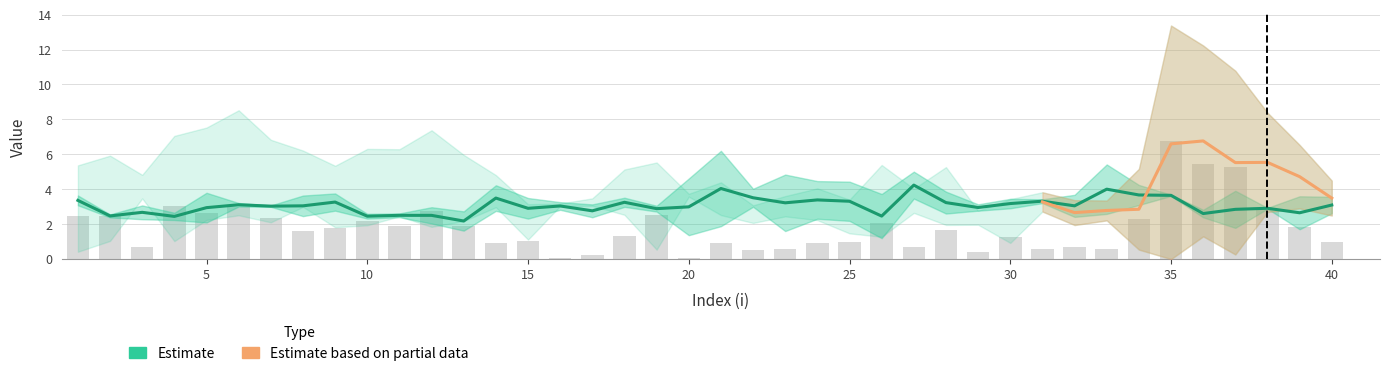

Reading right to left, extract all data points from this chart.

lambda.1: 40=3.1	39=2.7	38=2.9	37=2.8	36=2.6	35=3.6	34=3.7	33=4.0	32=3.0	31=3.3	30=3.2	29=3.0	28=3.2	27=4.2	26=2.5	25=3.3	24=3.4	23=3.2	22=3.5	21=4.0	20=3.0	19=2.9	18=3.3	17=2.8	16=3.0	15=2.9	14=3.5	13=2.2	12=2.5	11=2.5	10=2.5	9=3.3	8=3.0	7=3.0	6=3.1	5=2.9	4=2.4	3=2.7	2=2.5	1=3.4
mu.1: 40=0.5	39=0.9	38=0.0	37=1.1	36=0.2	35=0.0	34=0.6	33=1.4	32=0.6	31=0.1	30=0.3	29=0.2	28=0.6	27=0.8	26=1.3	25=1.1	24=1.1	23=1.6	22=0.5	21=2.2	20=1.6	19=0.2	18=0.3	17=0.4	16=0.2	15=0.6	14=0.7	13=0.6	12=0.5	11=0.1	10=0.1	9=0.5	8=0.6	7=0.0	6=0.1	5=0.9	4=0.2	3=0.4	2=0.1	1=0.3
lambda.2: 40=3.5	39=4.7	38=5.5	37=5.5	36=6.8	35=6.6	34=2.9	33=2.8	32=2.7	31=3.3	30=2.2	29=2.4	28=3.6	27=3.3	26=3.3	25=2.4	24=3.1	23=3.0	22=2.6	21=3.5	20=3.7	19=3.0	18=3.8	17=3.3	16=3.1	15=2.1	14=3.9	13=4.1	12=4.6	11=4.4	10=4.1	9=3.6	8=4.6	7=4.5	6=5.5	5=4.9	4=4.0	3=4.1	2=3.5	1=2.9
mu.2: 40=1.0	39=1.8	38=2.8	37=5.3	36=5.5	35=6.8	34=2.3	33=0.6	32=0.7	31=0.6	30=1.3	29=0.4	28=1.7	27=0.7	26=2.1	25=1.0	24=0.9	23=0.6	22=0.5	21=0.9	20=0.1	19=2.5	18=1.3	17=0.2	16=0.1	15=1.0	14=0.9	13=1.9	12=2.8	11=1.9	10=2.2	9=1.8	8=1.6	7=2.4	6=3.0	5=2.6	4=3.0	3=0.7	2=2.4	1=2.5